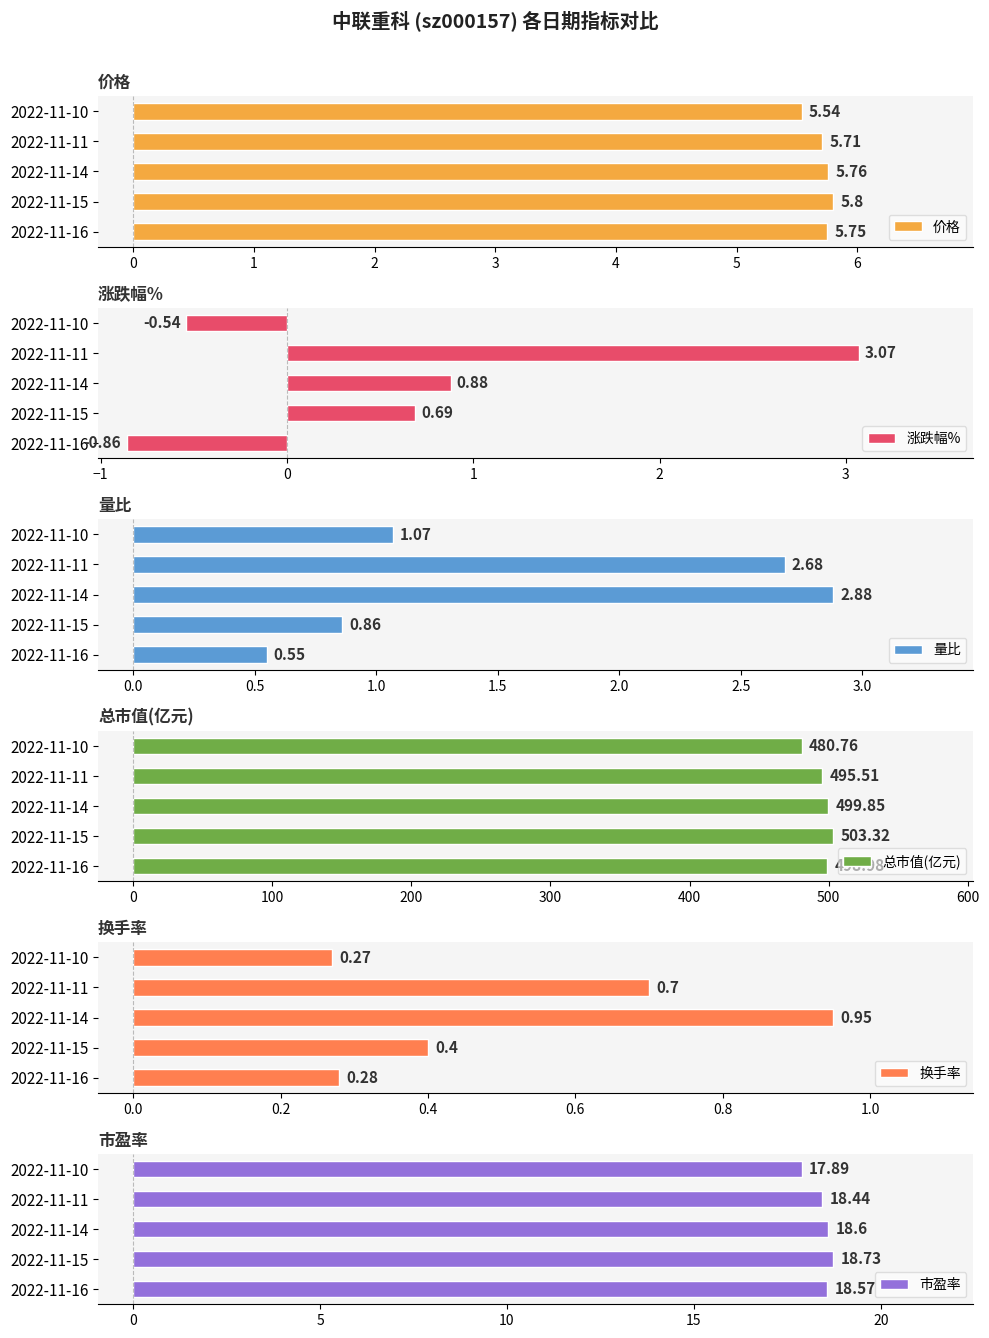

What is the sum of the 价格 values at 2022-11-14 and 2022-11-10?

11.3